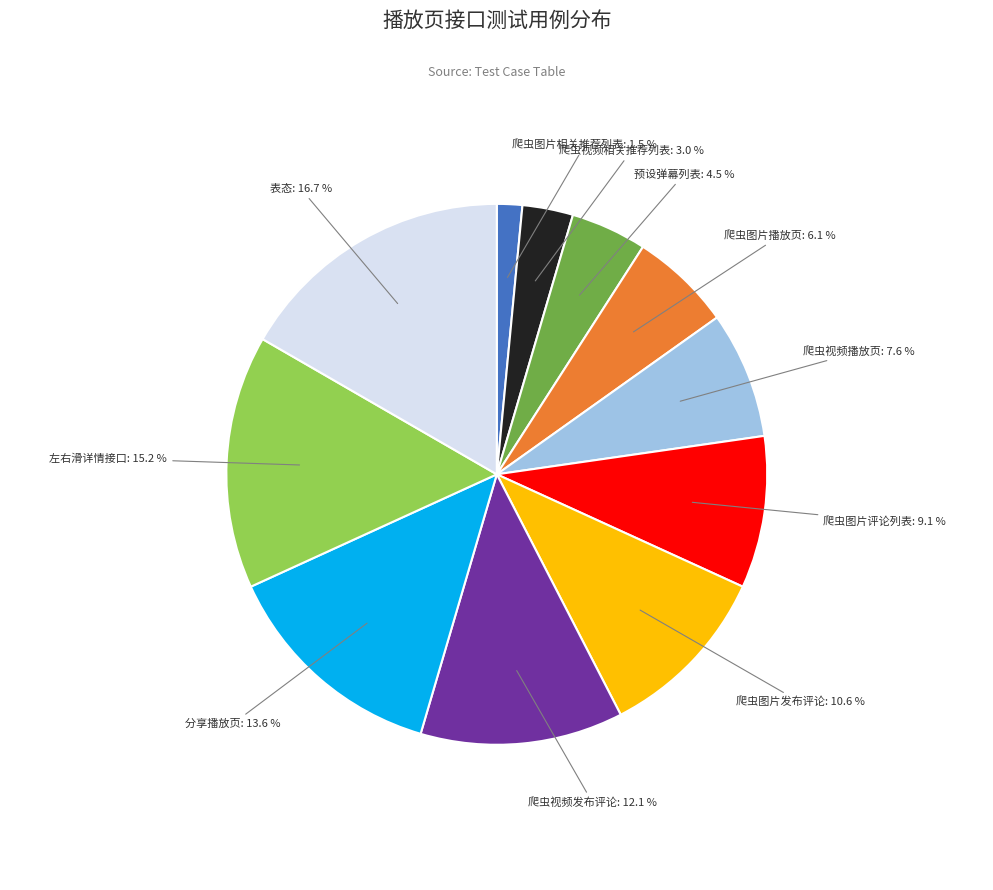

Count the number of slices in the pie.

11